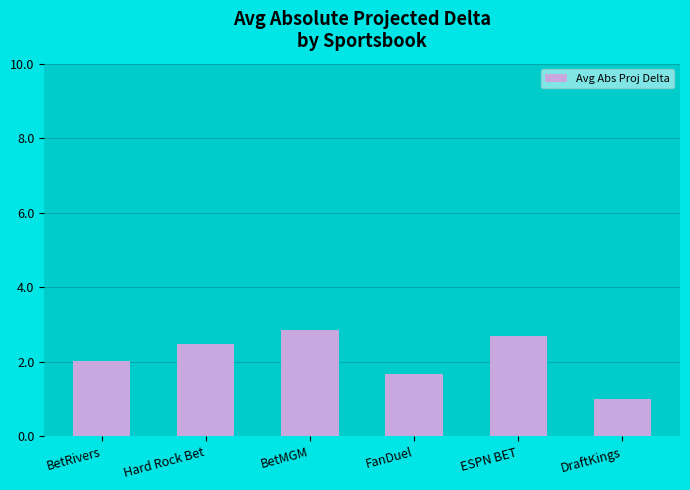

What value does the data have at DraftKings?

1.0